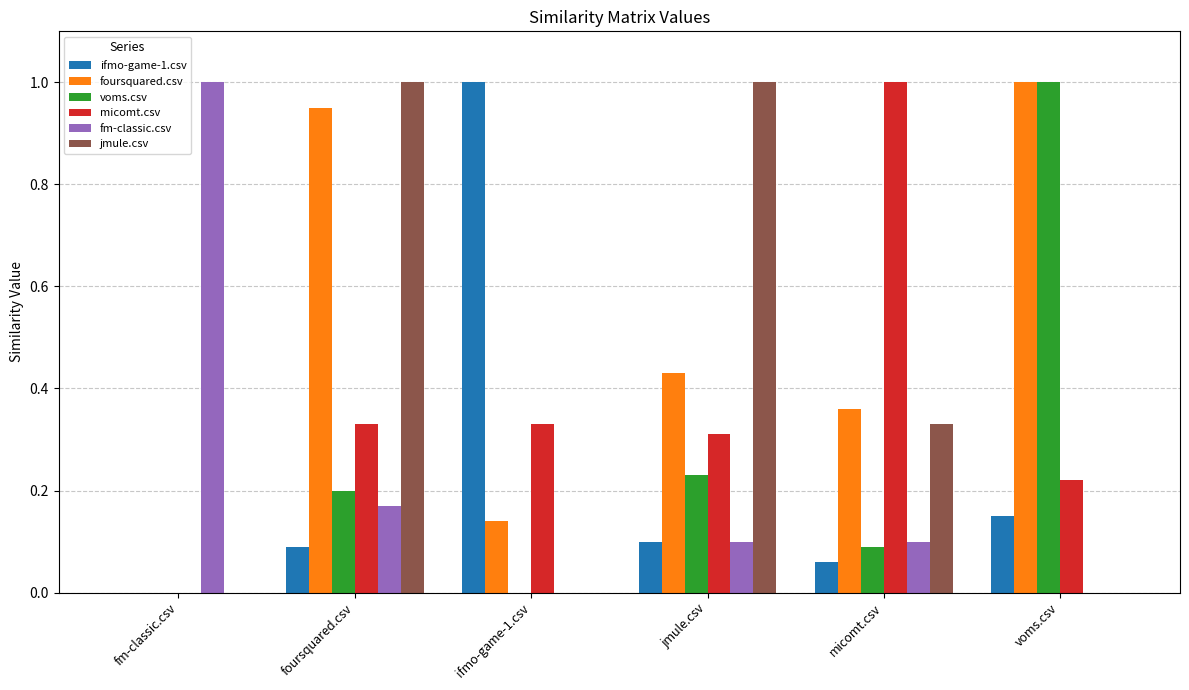

The micomt.csv series shows 0.1 at voms.csv. True or false?

False